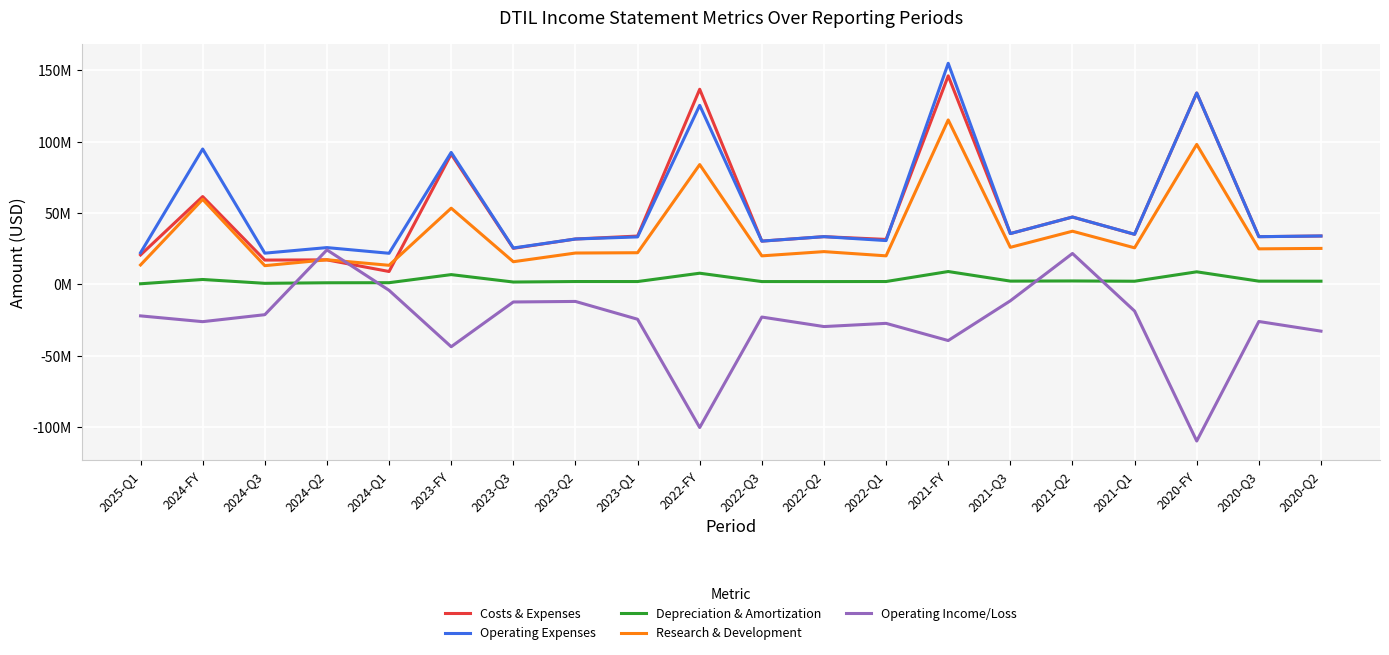

What are all the series names shown in the legend?

Costs & Expenses, Operating Expenses, Depreciation & Amortization, Research & Development, Operating Income/Loss